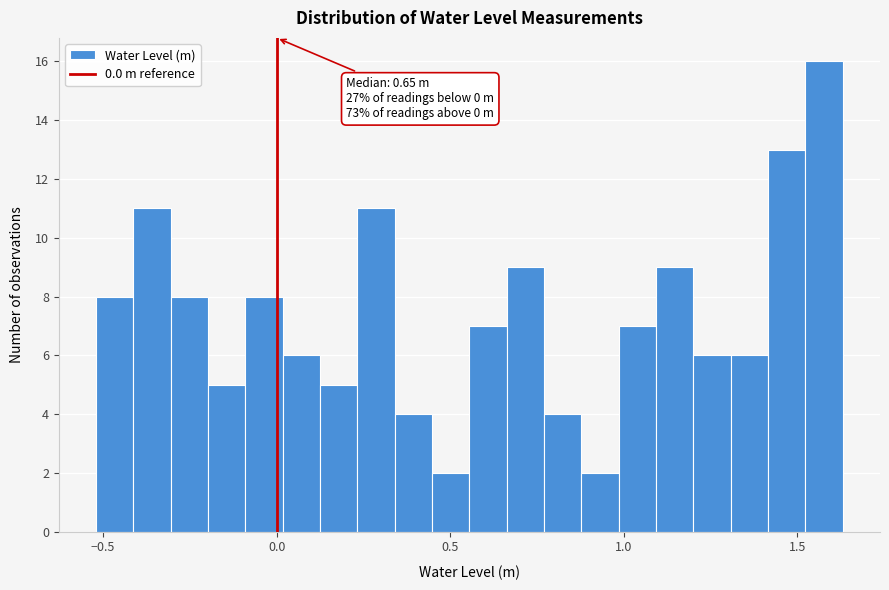

Around what value on the x-axis is the tallest bar? Give the approximate position of its centre, as read against the axis.

1.60